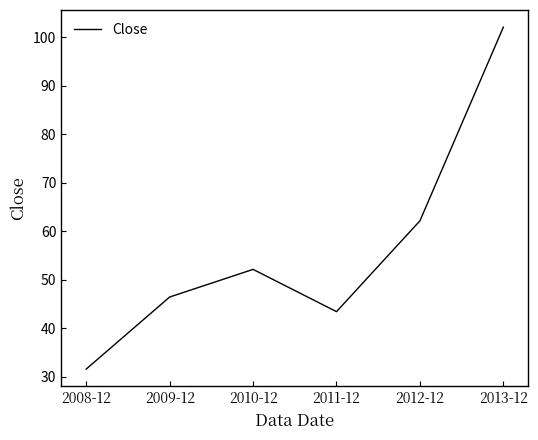

What is the difference between the second highest and second lowest values?

18.7